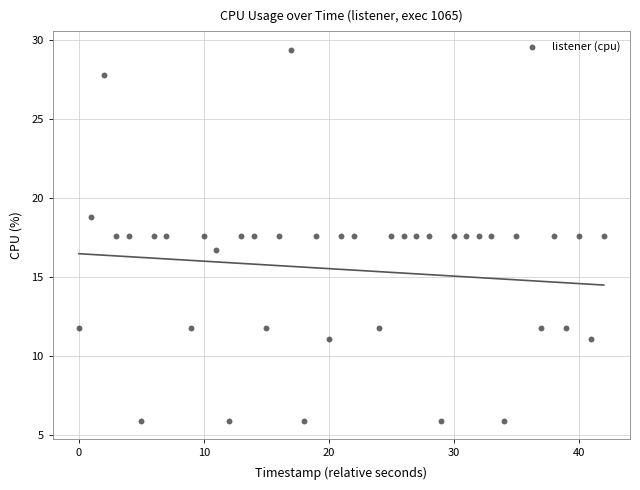

What Y value in the scatter plot is closest to 17?

16.7